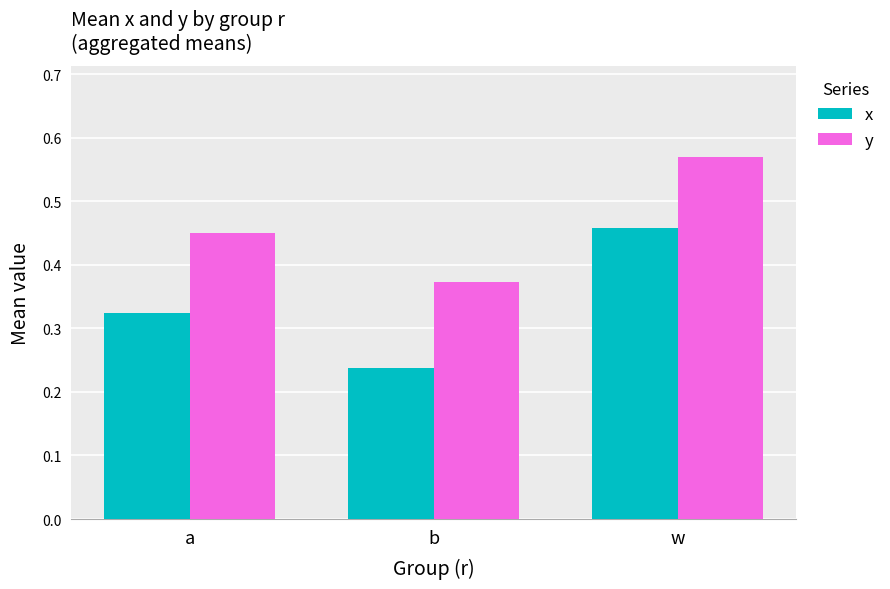

At which label is y closest to 0?

b